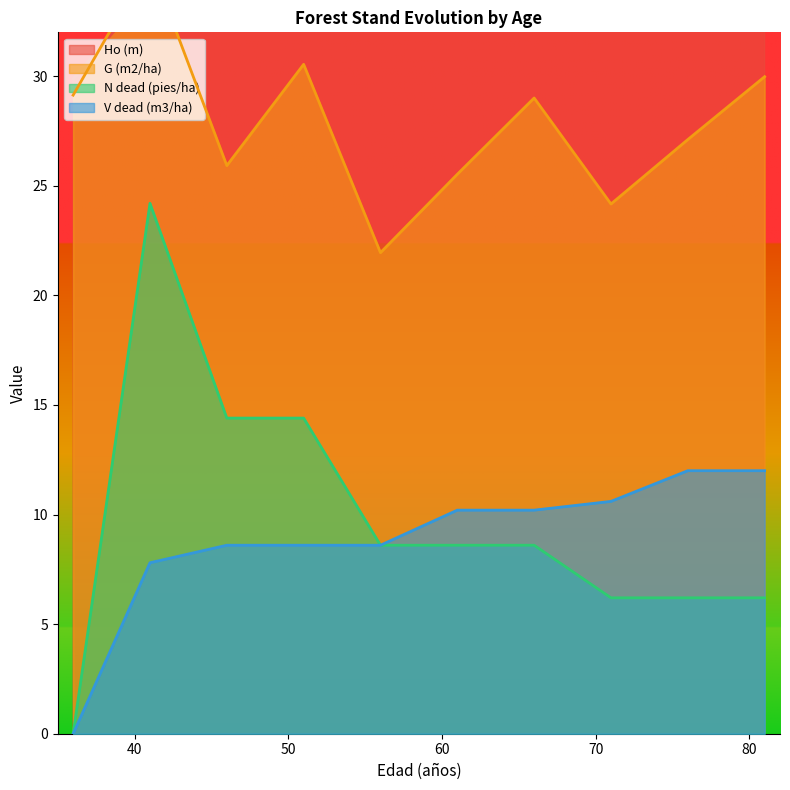

True or false: N dead (pies/ha) and Ho (m) cross at least once.

False